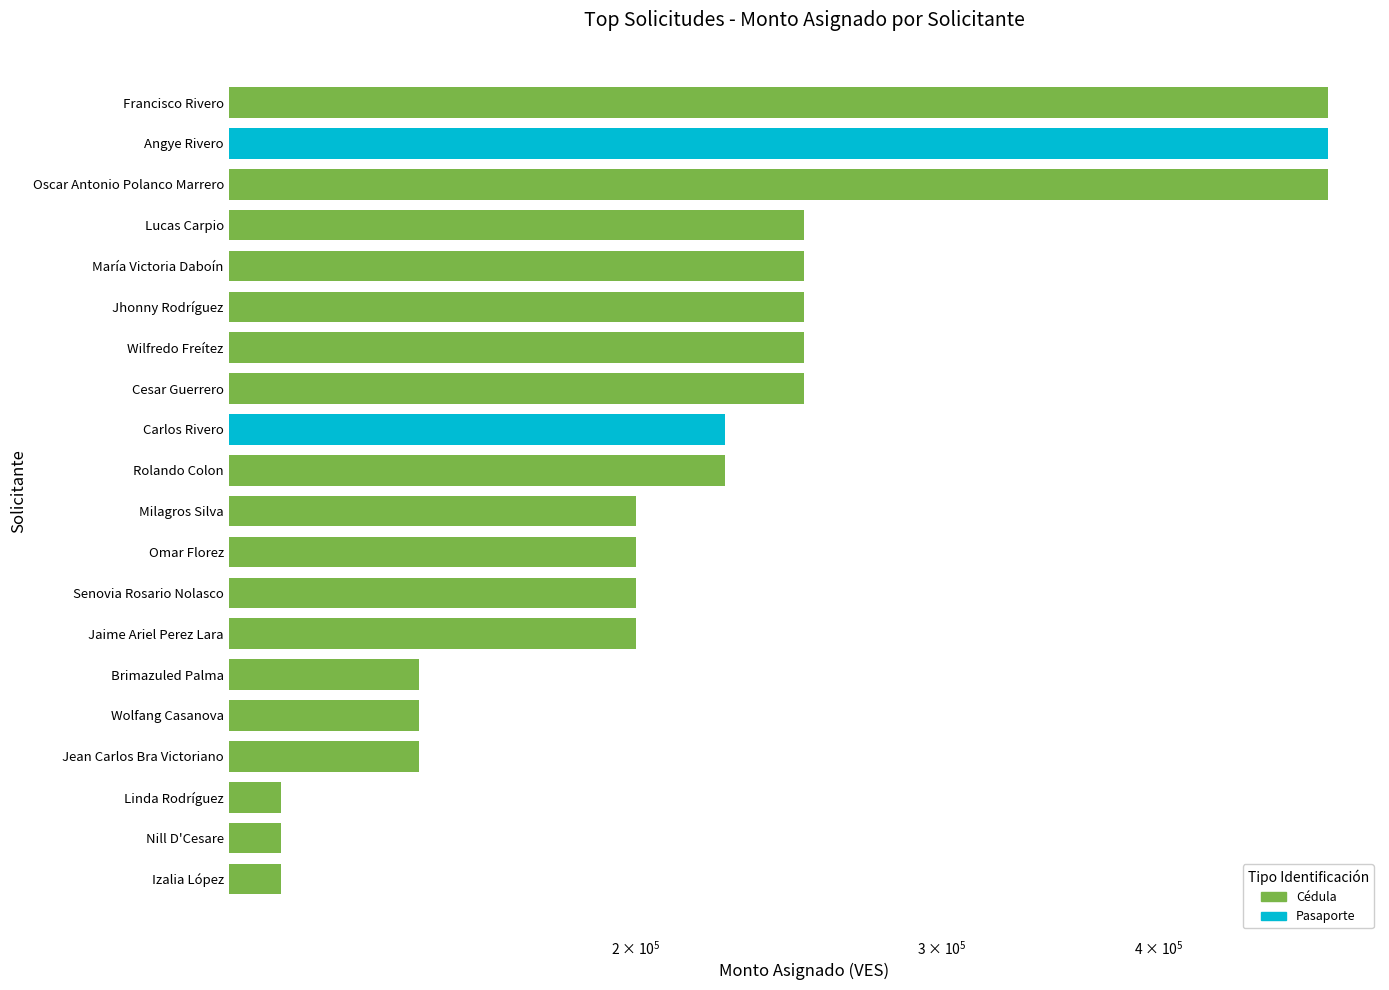

The chart shows a value of 200000 at Omar Florez. True or false?

True